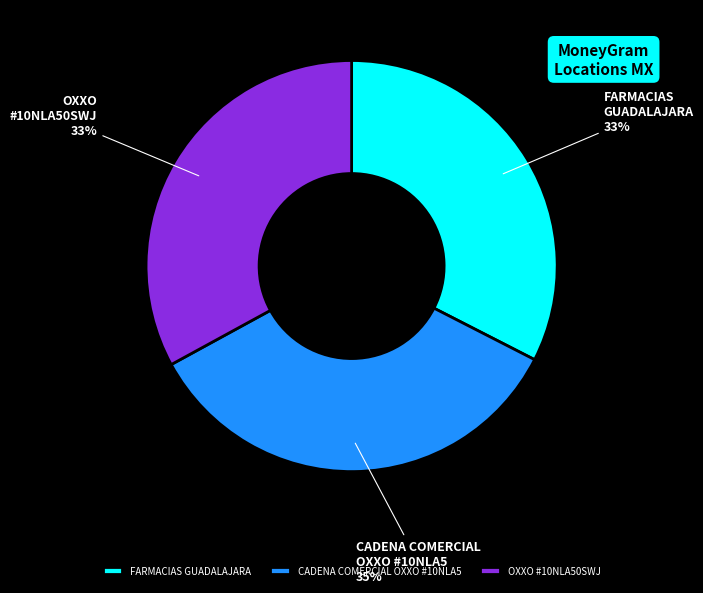

Does any single category account for the majority?

No